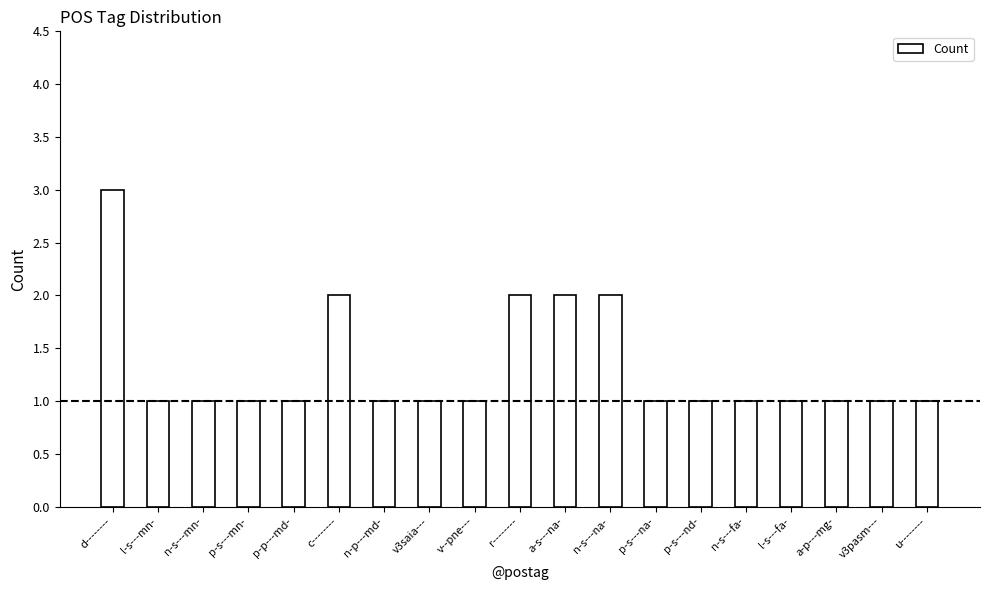

What is the sum of all values?

25